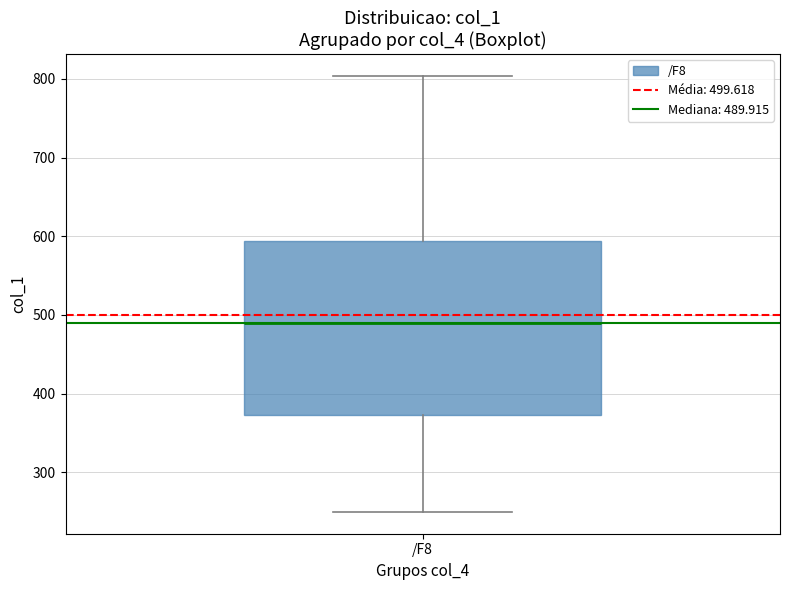

Read this box plot against the y-axis: the position of the median line, the range covered by the box, and the ends of both whiskers. The values are not printed on the chart, so give them approximately, as read against the axis.

median 490, box 370 to 590, whiskers 250 to 800